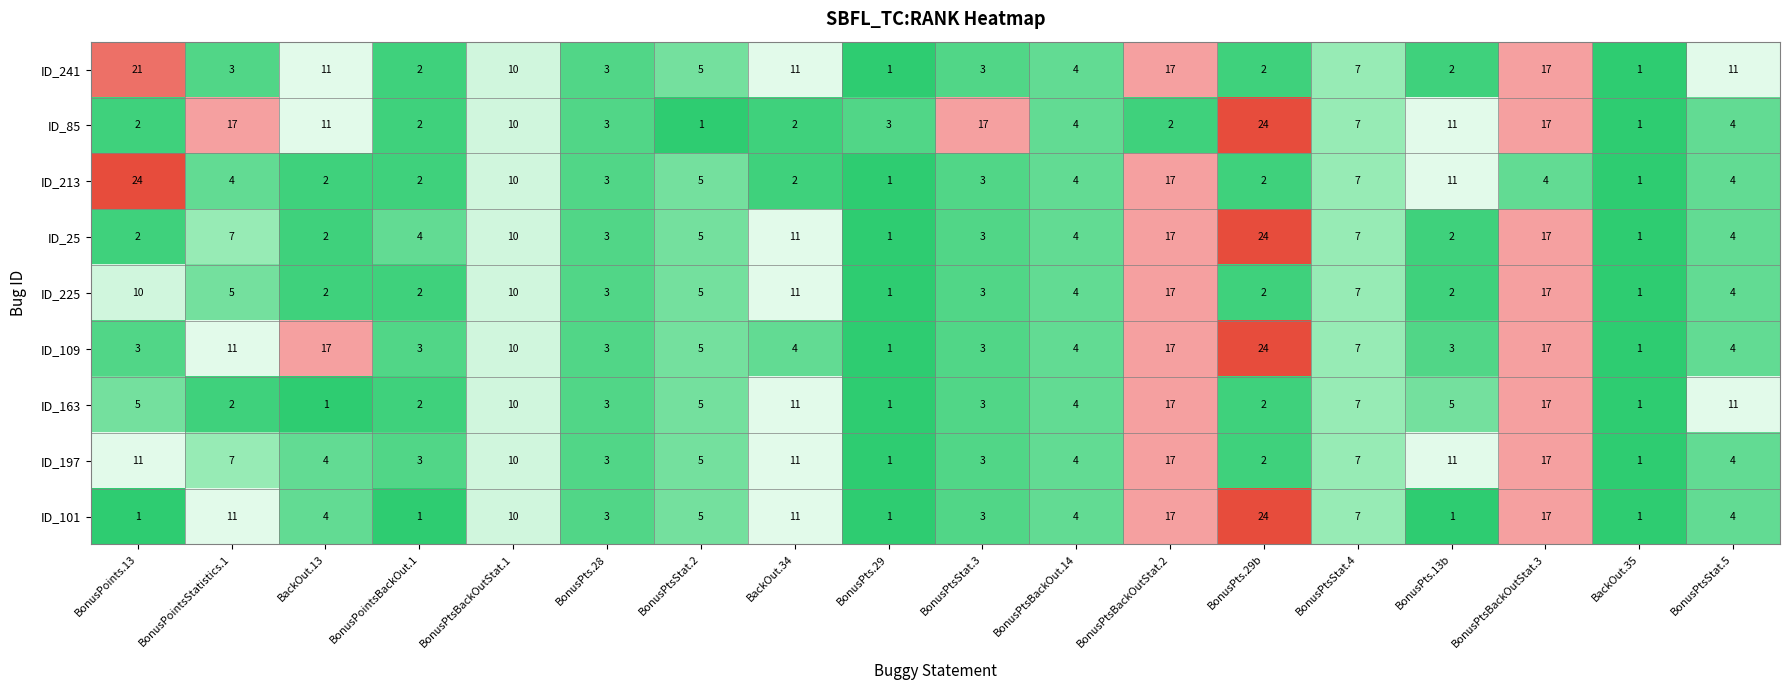

True or false: ID_241 has a value of 11 at BackOut.13.

True